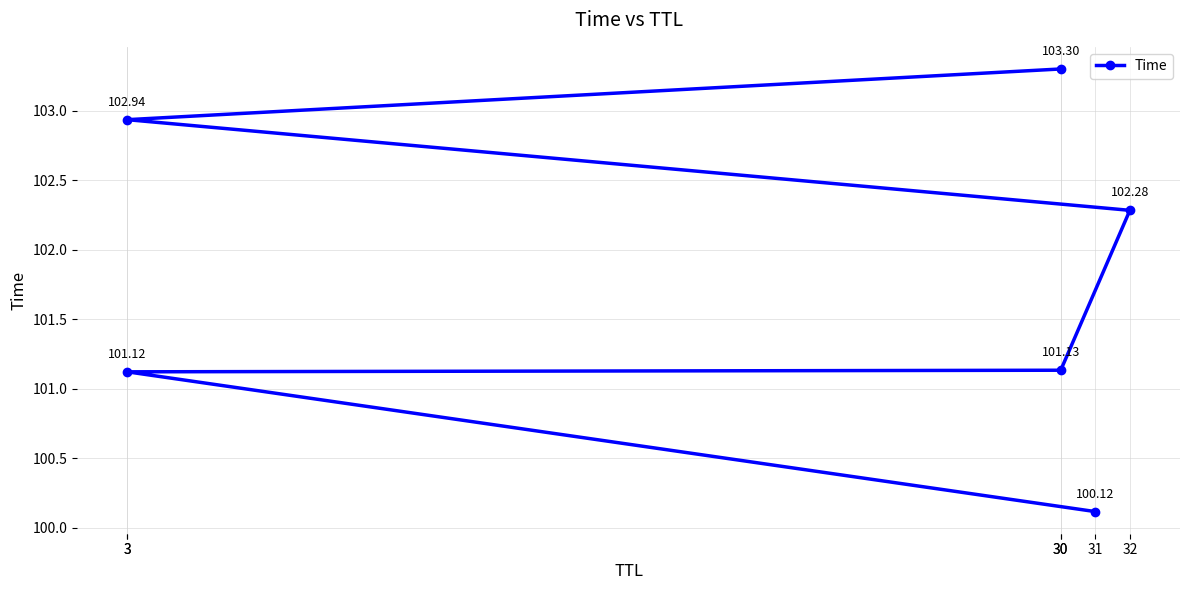

True or false: the data shows 102.3 at 32.

True